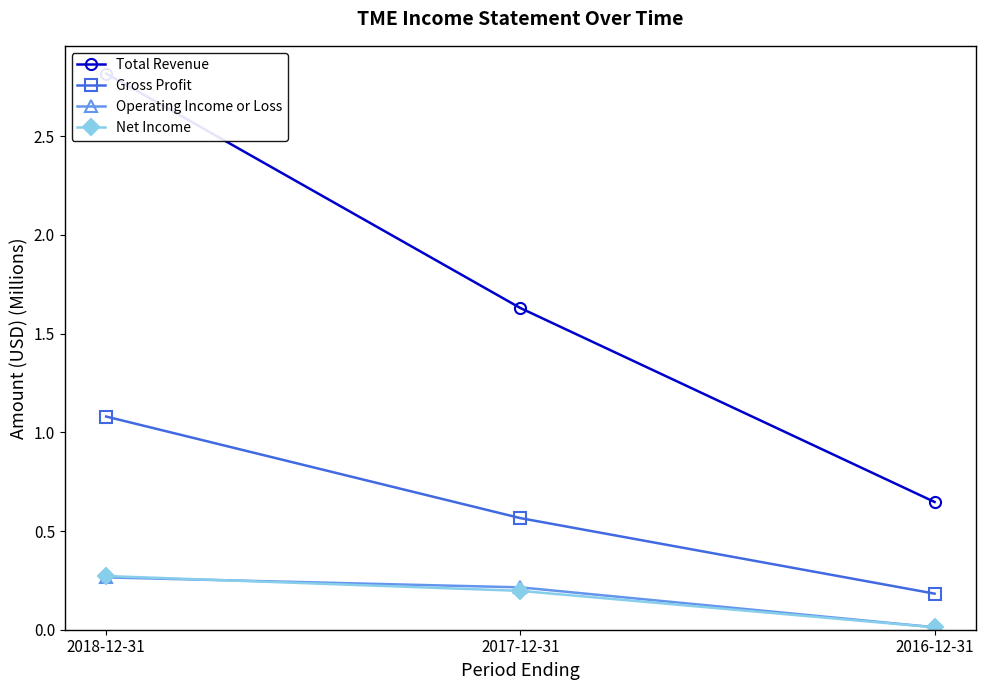

What is the difference between the second highest and minimum values in the Total Revenue series?

1.0